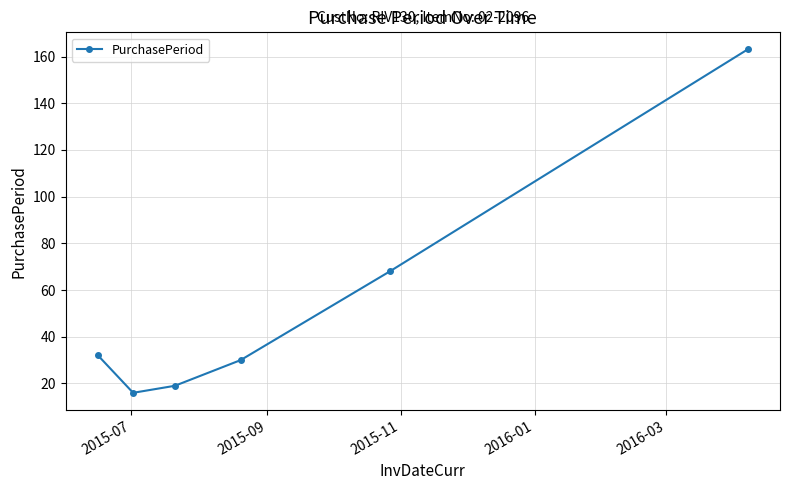

What is the difference between the second highest and minimum values?

52